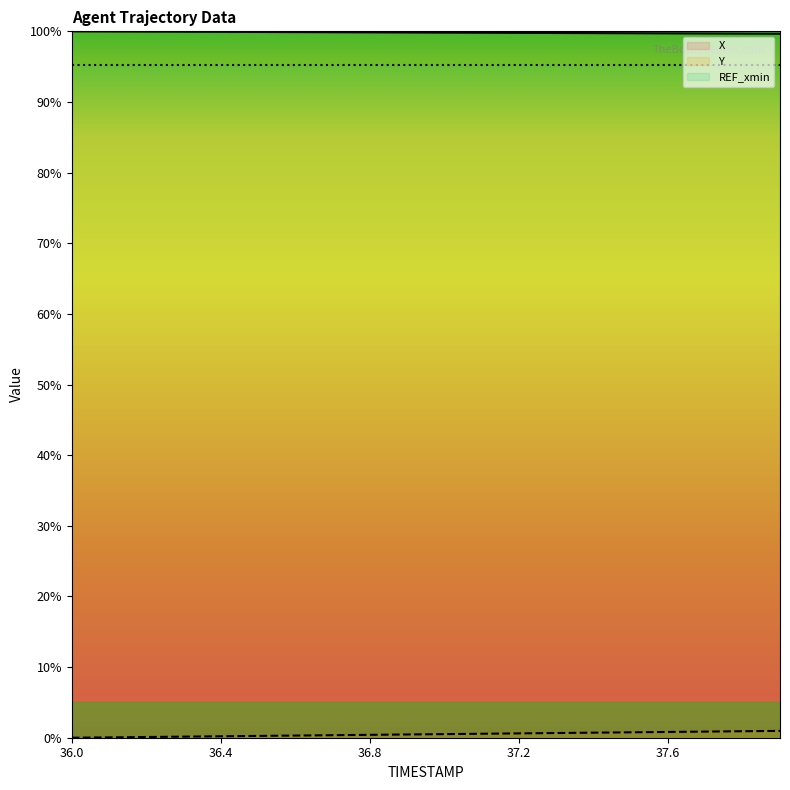

What is the difference between the maximum and minimum values in the Y series?

1.0